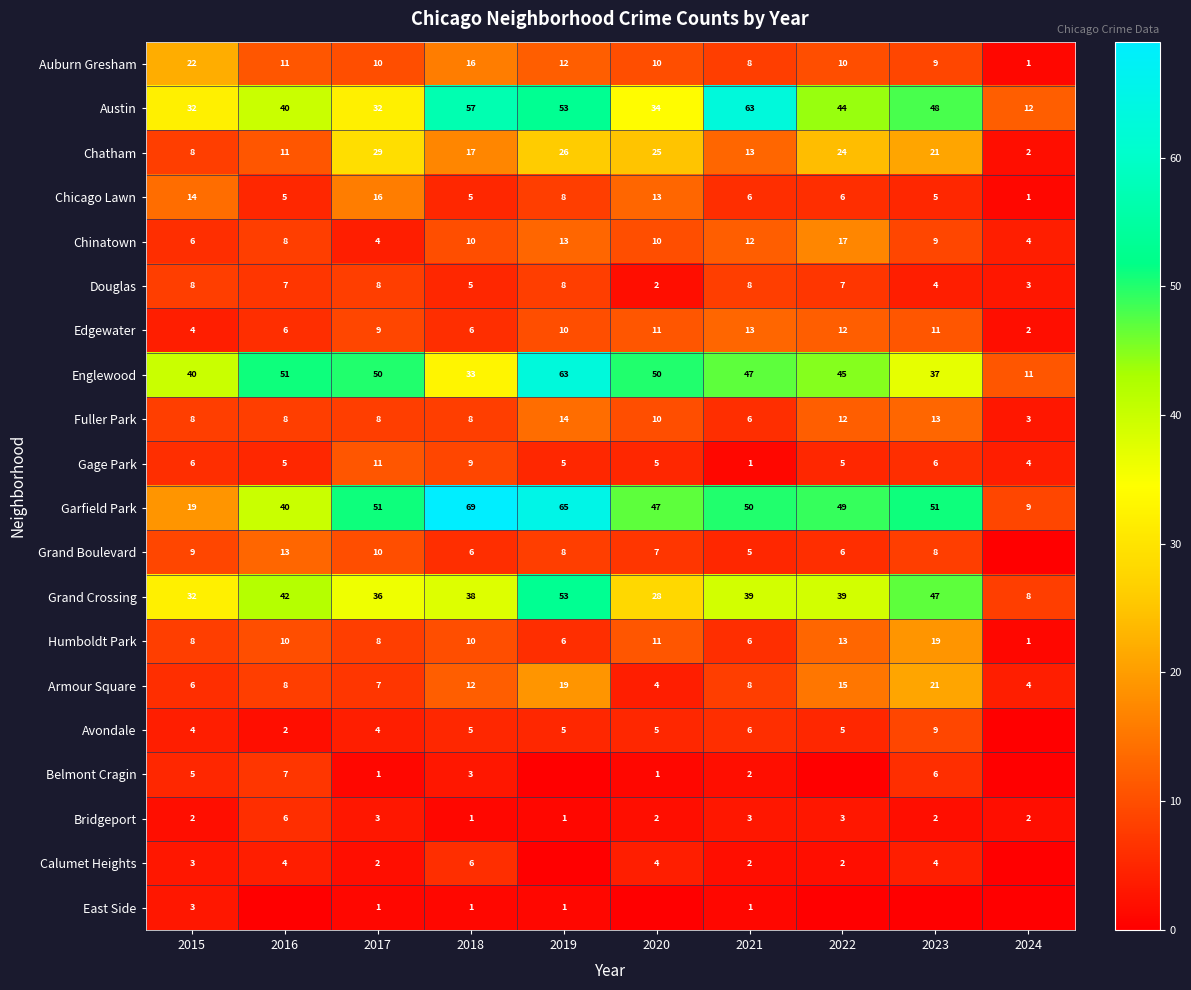

Between 2016 and 2018, which is larger?

2018